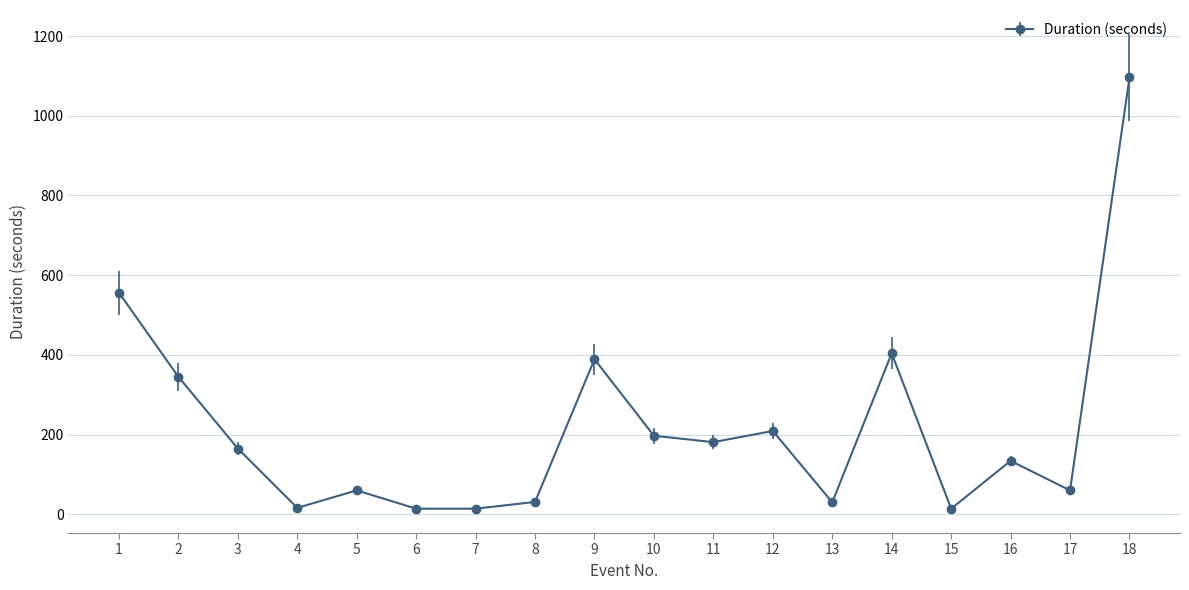

At which category does the data reach its first local peak?

5